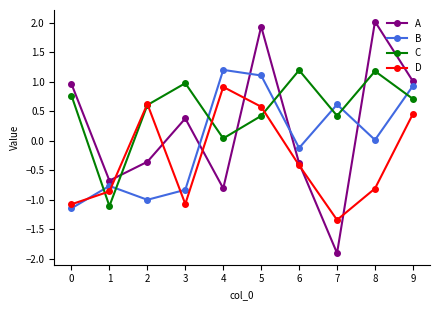

True or false: D has a value of -1.1 at 0.

True